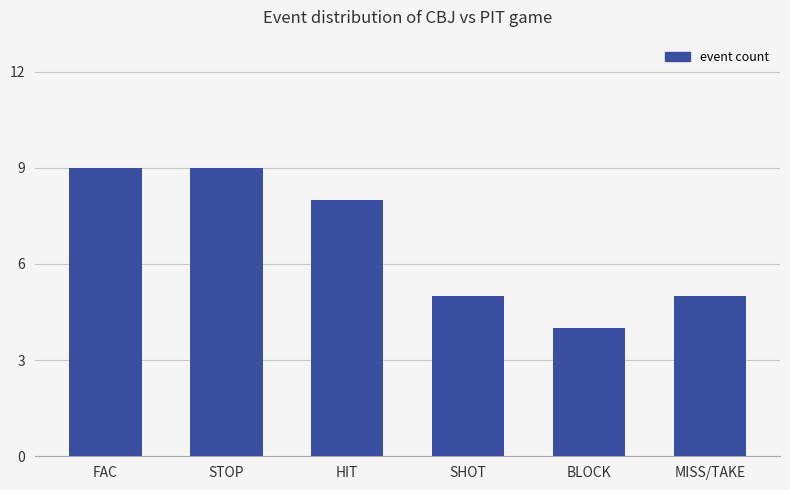

How many values are below 8?

3